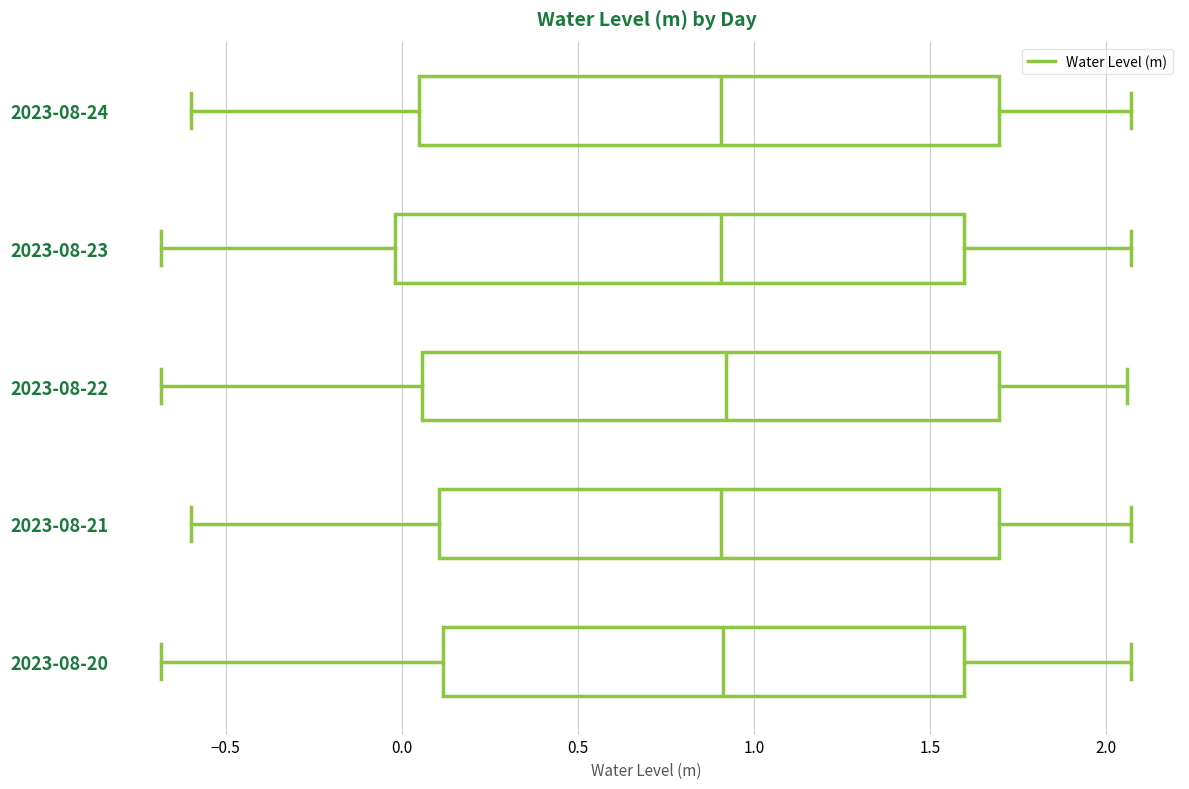

Reading bottom to top, transcribe this box plot: for each box, give where its median line is, the range the box spans, and where its two whiskers end, as read against the x-axis. The values are not printed on the chart, so give them approximately, as read against the axis.

2023-08-20: median 0.90, box 0.10 to 1.60, whiskers -0.70 to 2.05
2023-08-21: median 0.90, box 0.10 to 1.70, whiskers -0.60 to 2.05
2023-08-22: median 0.90, box 0.05 to 1.70, whiskers -0.70 to 2.05
2023-08-23: median 0.90, box 0.00 to 1.60, whiskers -0.70 to 2.05
2023-08-24: median 0.90, box 0.05 to 1.70, whiskers -0.60 to 2.05